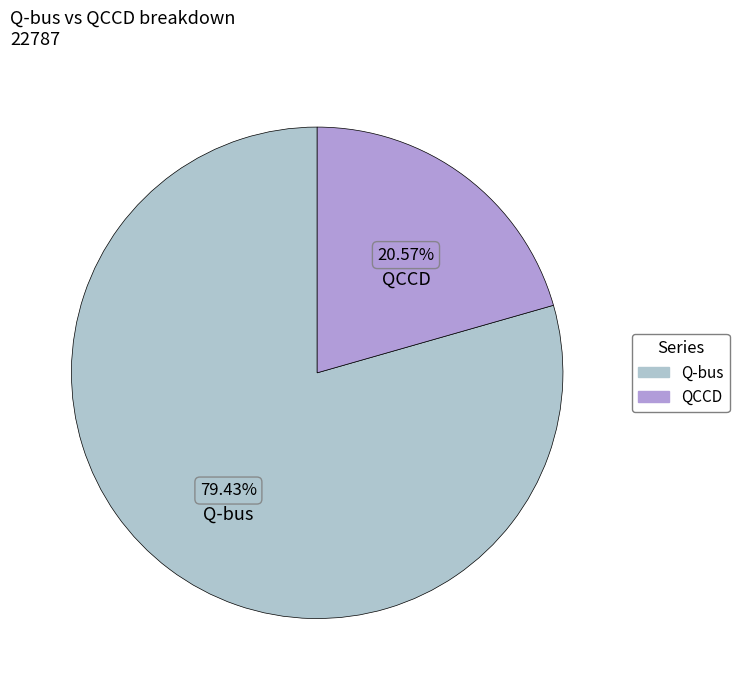

What percentage is NOT represented by Q-bus?

20.6%